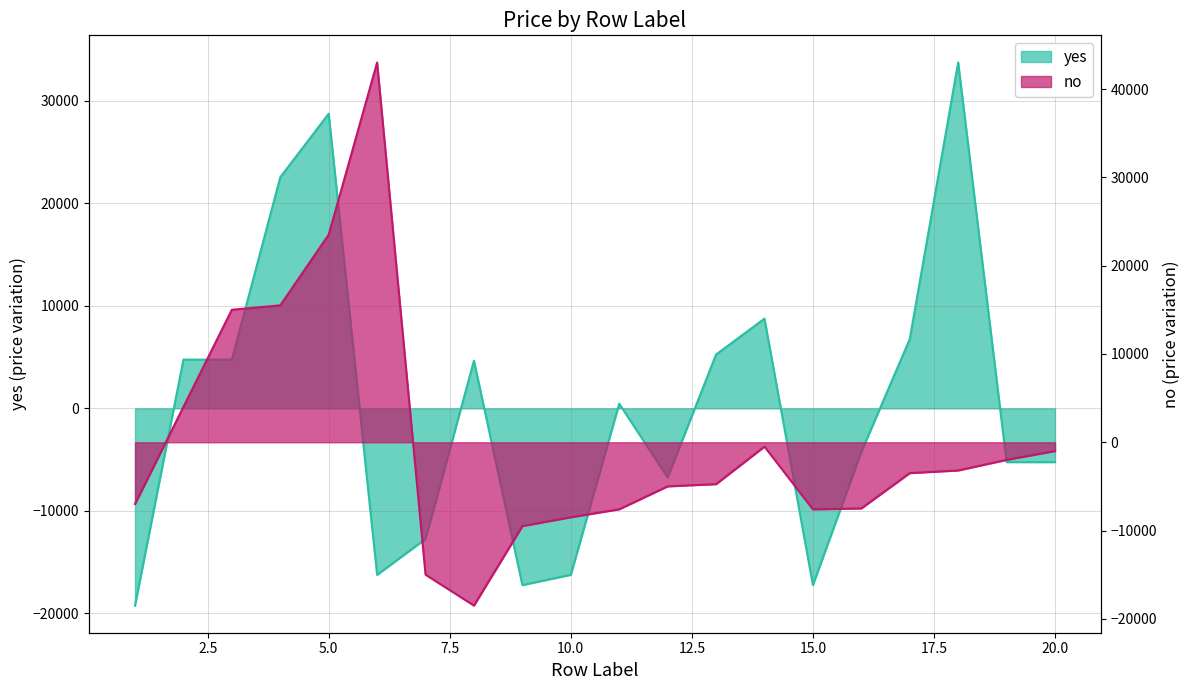

How many lines are shown in the chart?

2